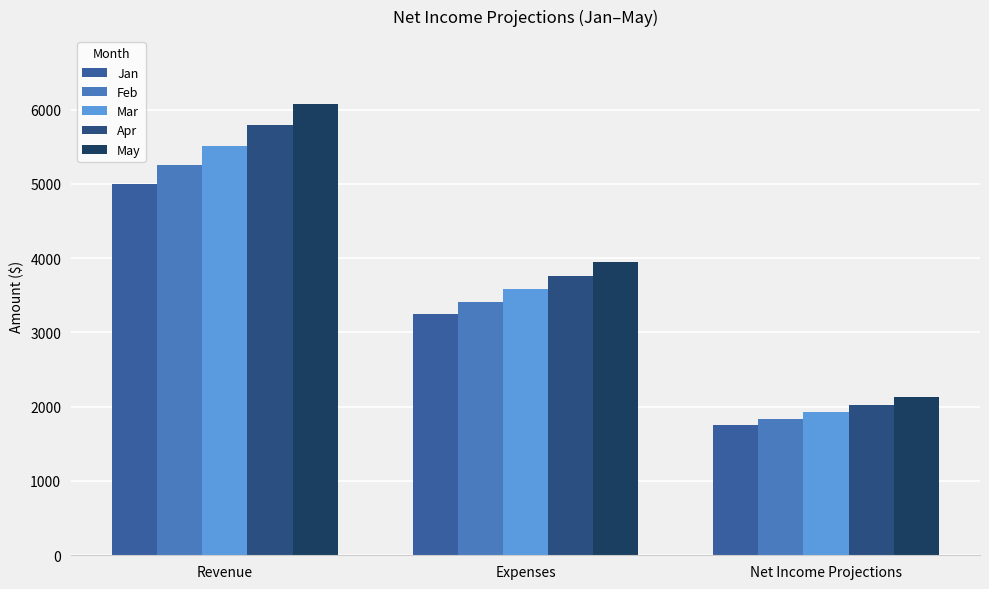

What is the maximum value shown in the chart?

6077.5